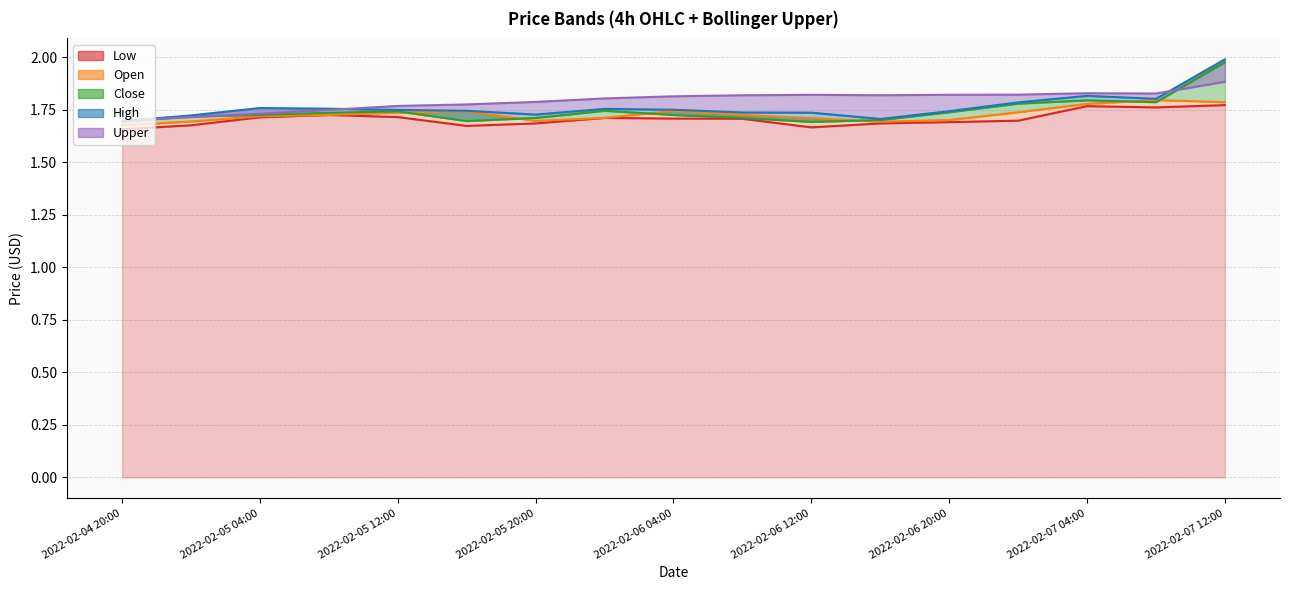

How many interior local valleys does the high series have?

3